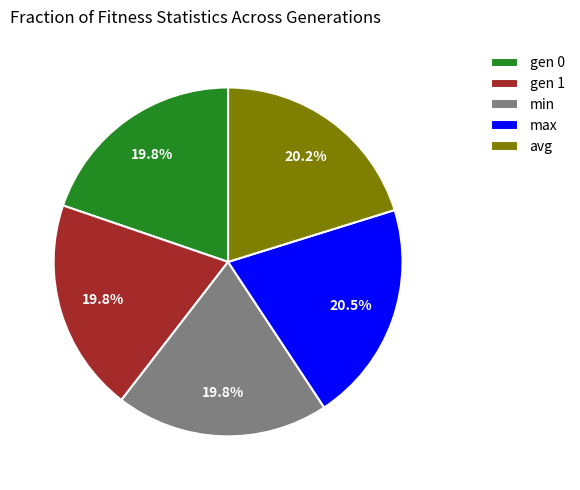

What percentage is the avg slice, to the nearest percent?

20%